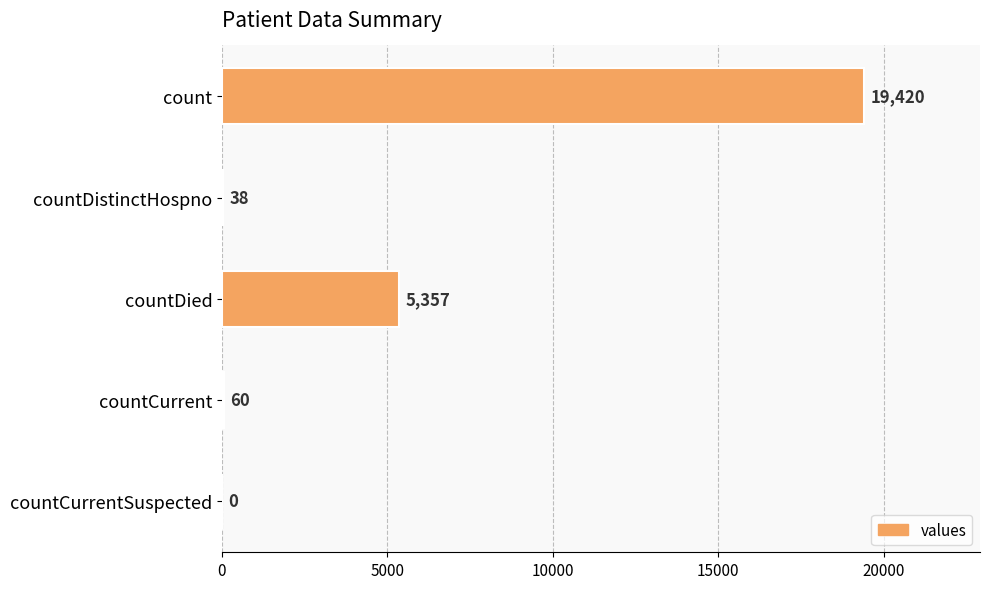

Is it true that the value at countDied is 9414?

False